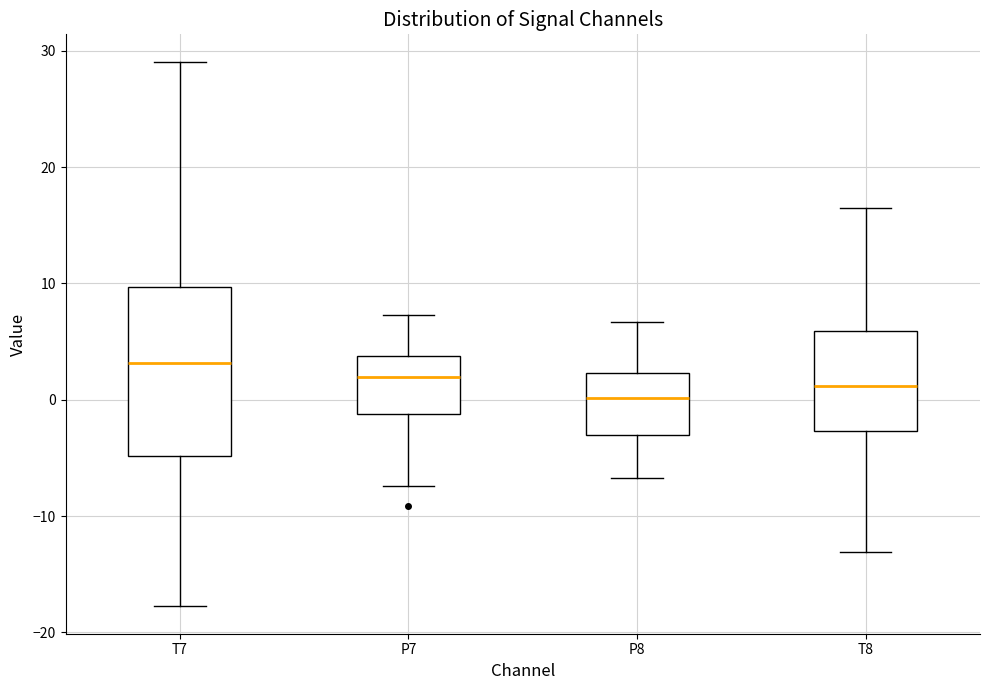

Reading left to right, transcribe this box plot: for each box, give where its median line is, the range the box spans, and where its two whiskers end, as read against the y-axis. The values are not printed on the chart, so give them approximately, as read against the axis.

T7: median 3, box -5 to 10, whiskers -18 to 29
P7: median 2, box -1 to 4, whiskers -7 to 7
P8: median 0, box -3 to 2, whiskers -7 to 7
T8: median 1, box -3 to 6, whiskers -13 to 16